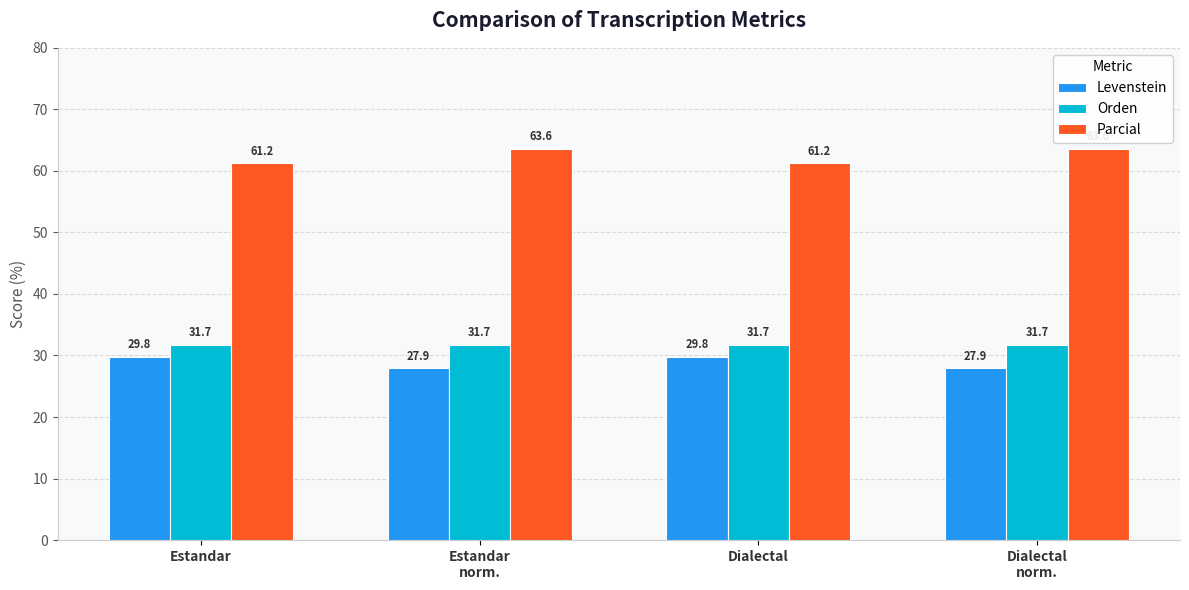

What is the maximum value shown in the chart?

63.6